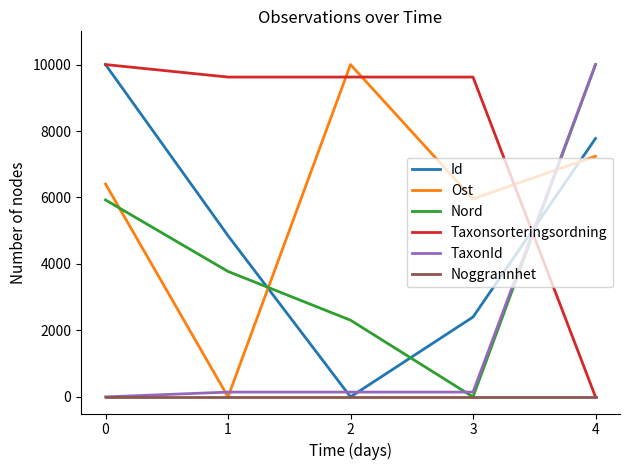

List the labels in order of Id value, largest first.

0, 4, 1, 3, 2